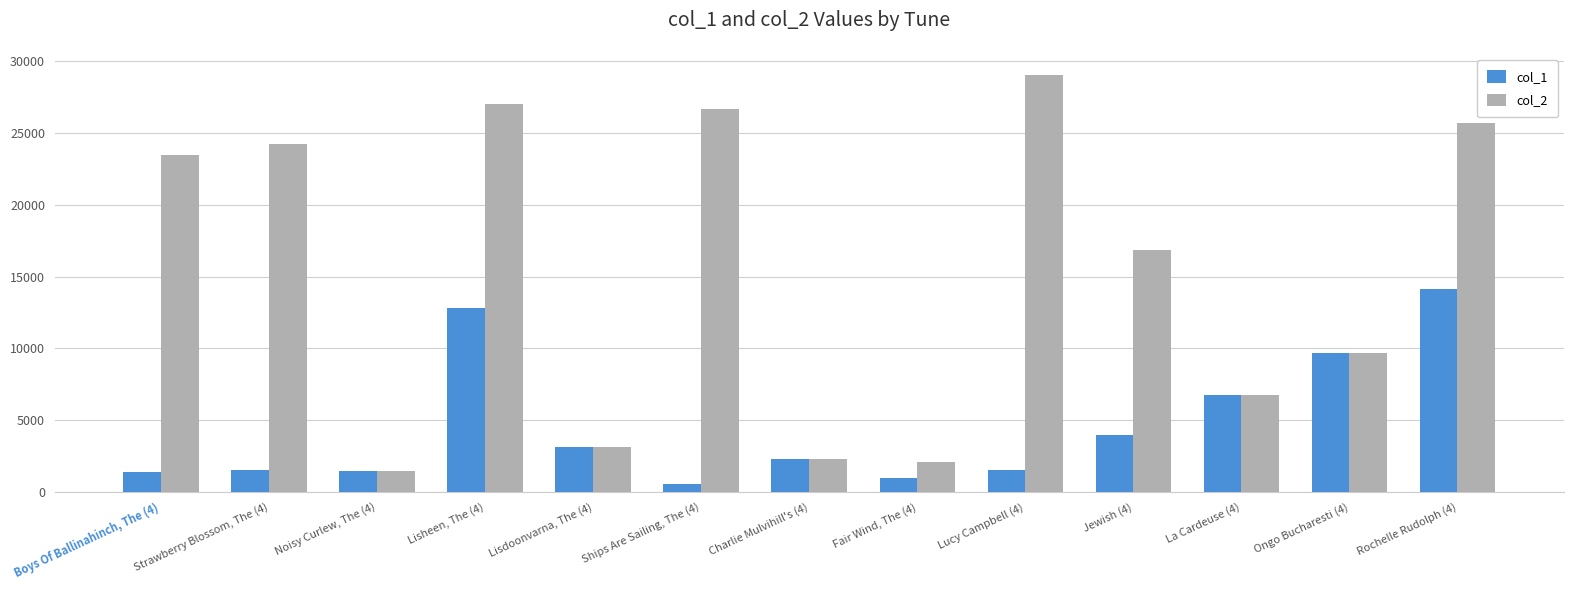

How many bars are there in each group?

2